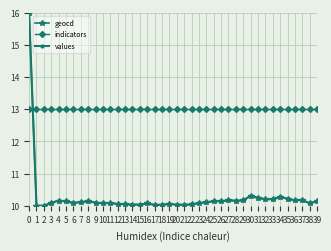

True or false: indicators has a value of 18.3 at 4.

False